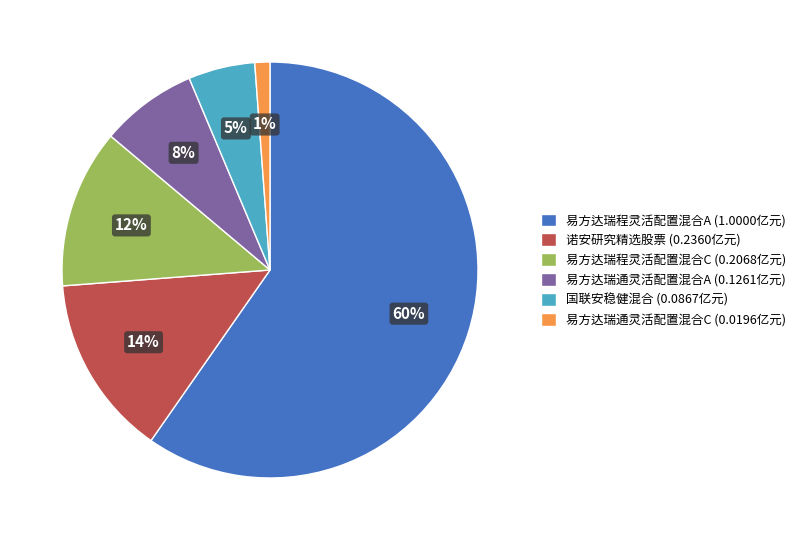

Is there any slice that represents more than half of the pie?

Yes